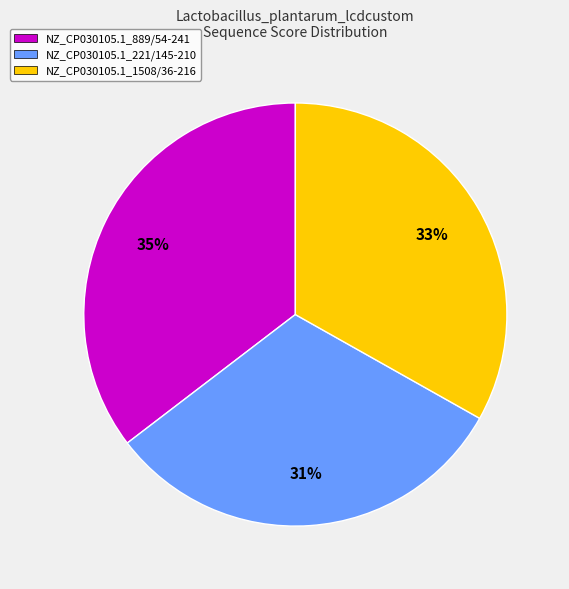

Which has a higher value, NZ_CP030105.1_889/54-241 or NZ_CP030105.1_1508/36-216?

NZ_CP030105.1_889/54-241